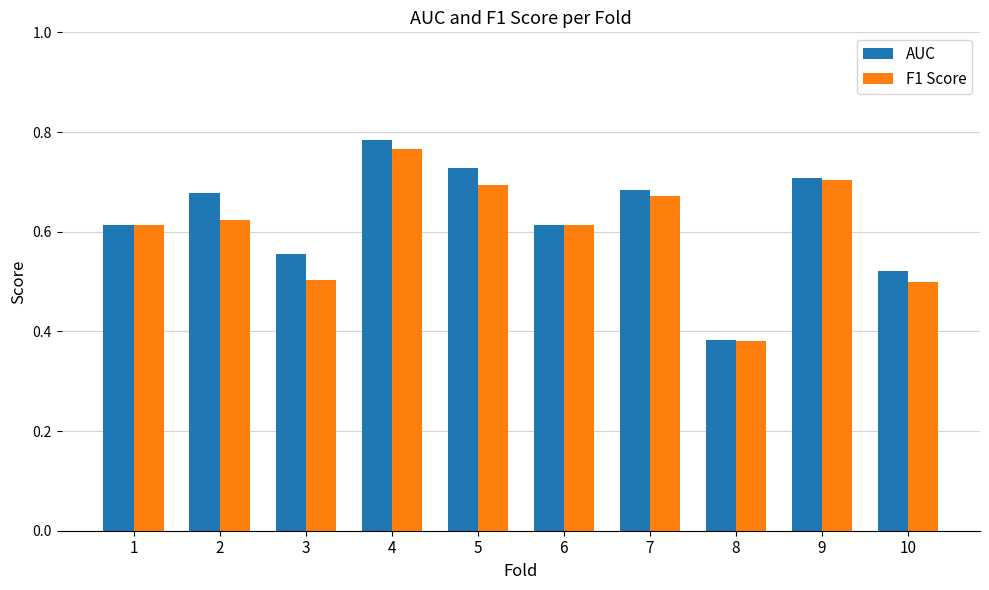

Which category has the lowest value in the F1 Score series?

8